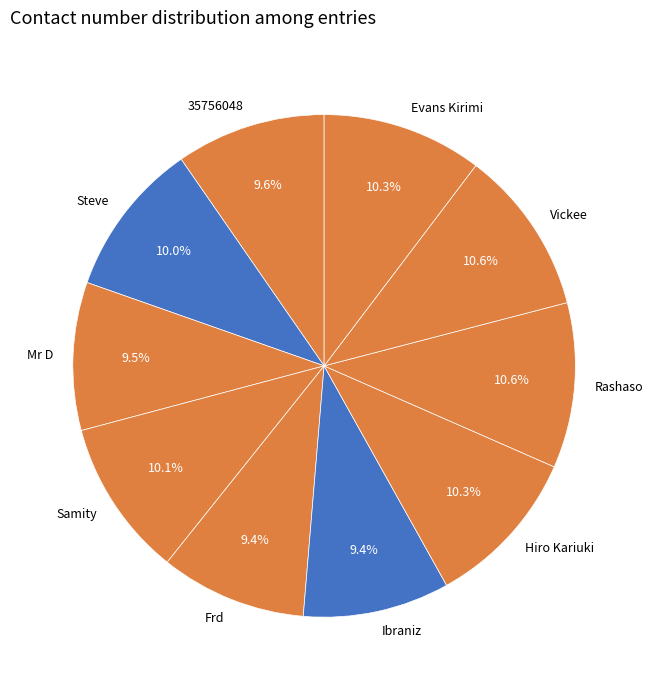

Do Mr D and Frd together represent more than half of the pie?

No